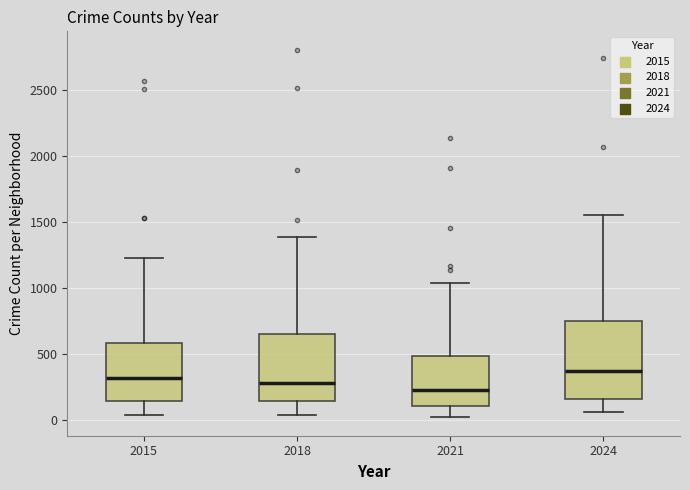

Reading left to right, read every box against the y-axis: the position of its median line, the range the box covers, and the ends of its whiskers. The values are not printed on the chart, so give them approximately, as read against the axis.

2015: median 300, box 150 to 600, whiskers 50 to 1250
2018: median 300, box 150 to 650, whiskers 50 to 1400
2021: median 250, box 100 to 500, whiskers 0 to 1050
2024: median 350, box 150 to 750, whiskers 50 to 1550